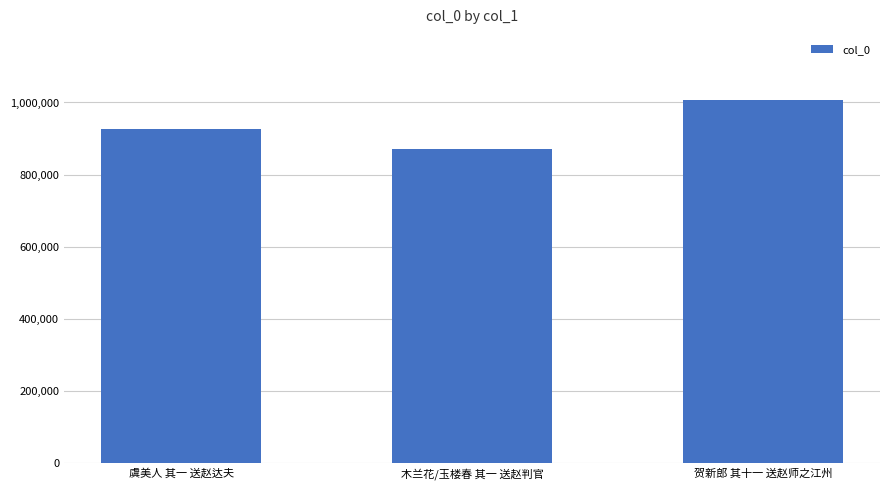

Which category has the lowest value across all series?

木兰花/玉楼春 其一 送赵判官